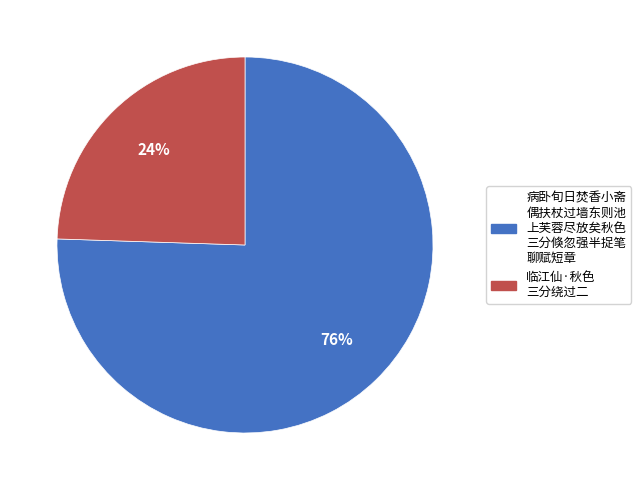

Is there any slice that represents more than half of the pie?

Yes